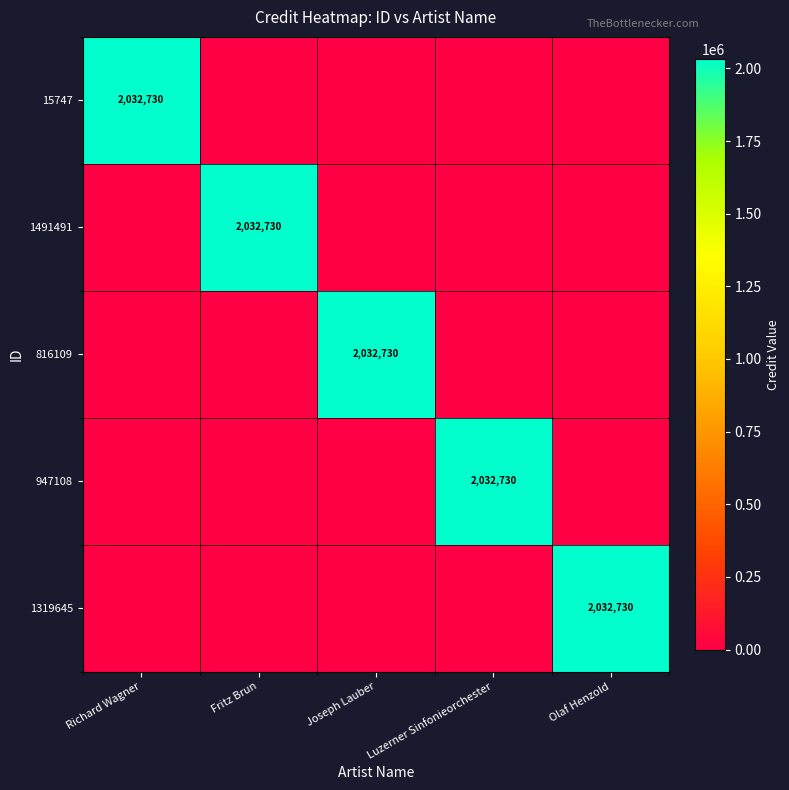

The value of 1491491 at Fritz Brun is 2032730. True or false?

True